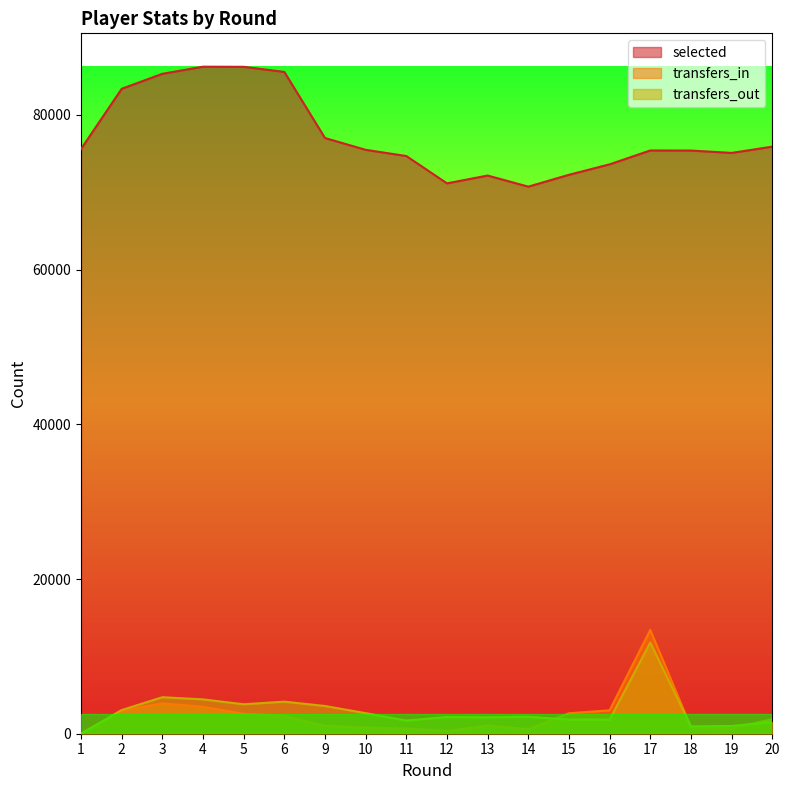

Is it true that transfers_in equals 2576.0 at 5?

True